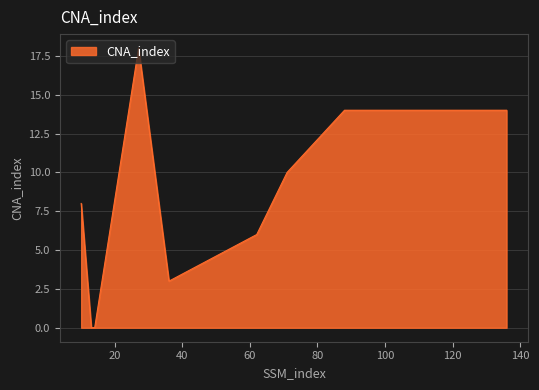

What is the maximum value shown in the chart?

18